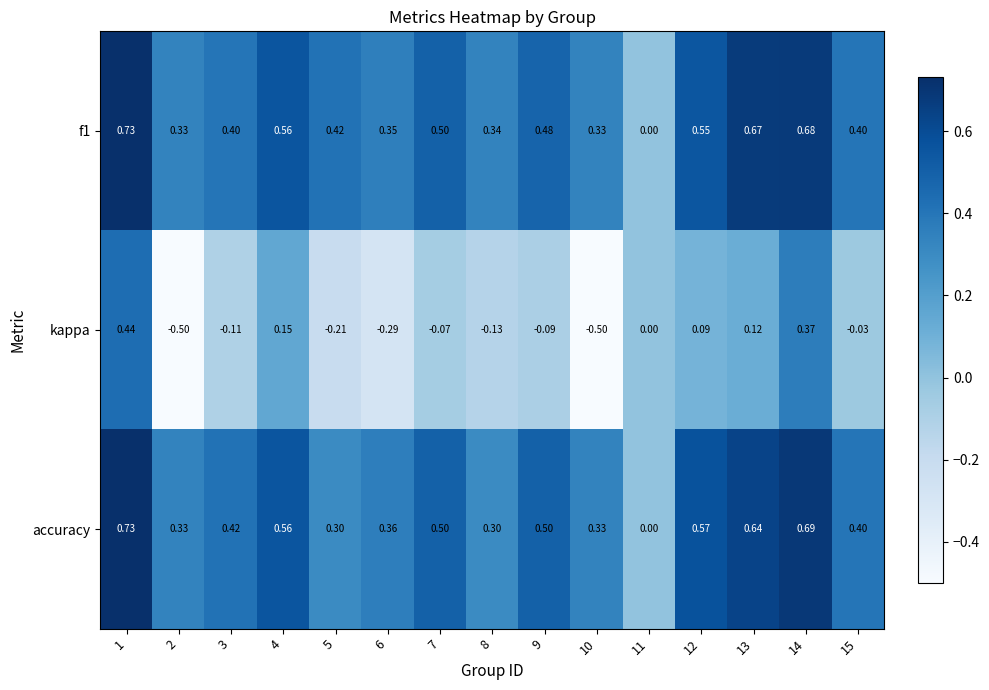

At which category is the sum across all series the highest?

1